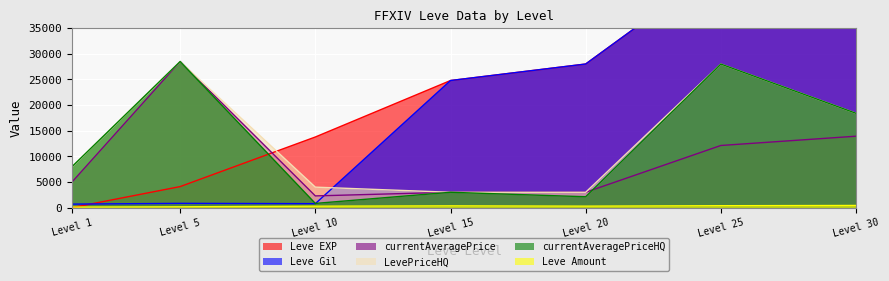

True or false: Leve Gil and Leve Amount cross at least once.

False